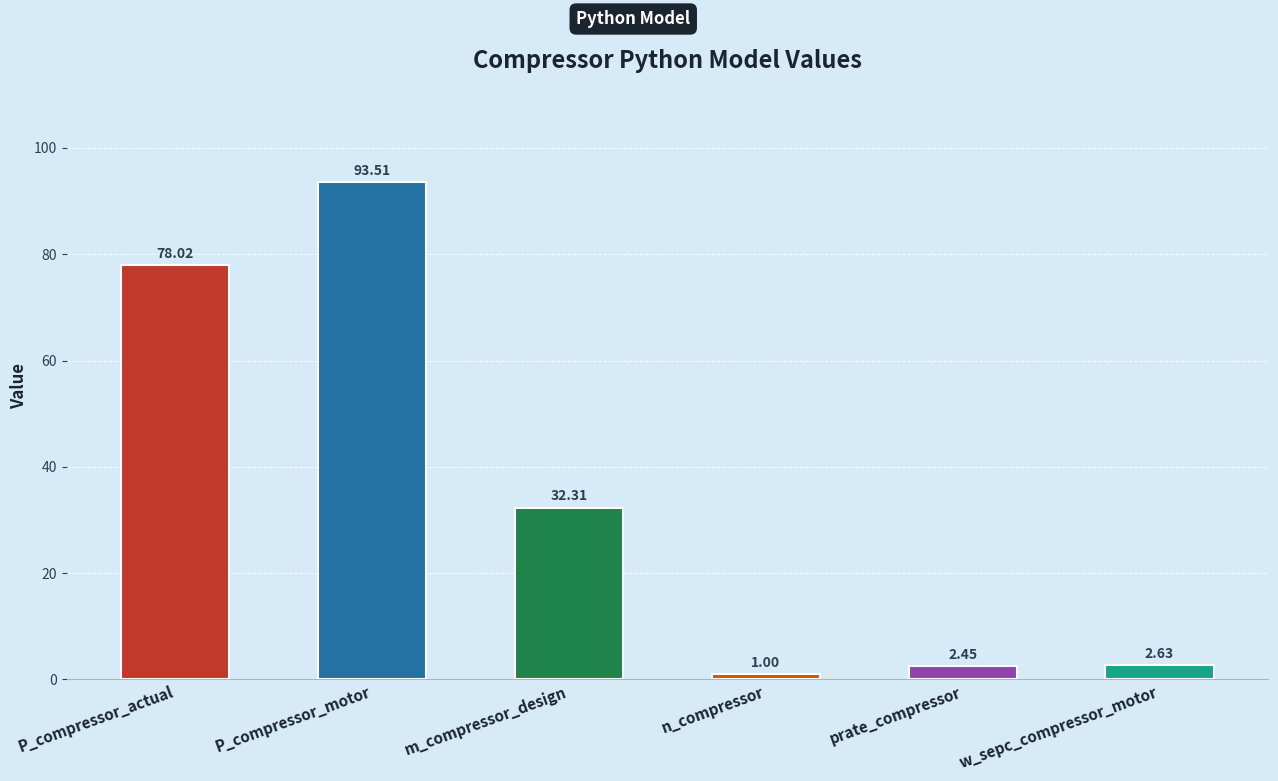

What is the label of the 3rd bar from the right?

n_compressor